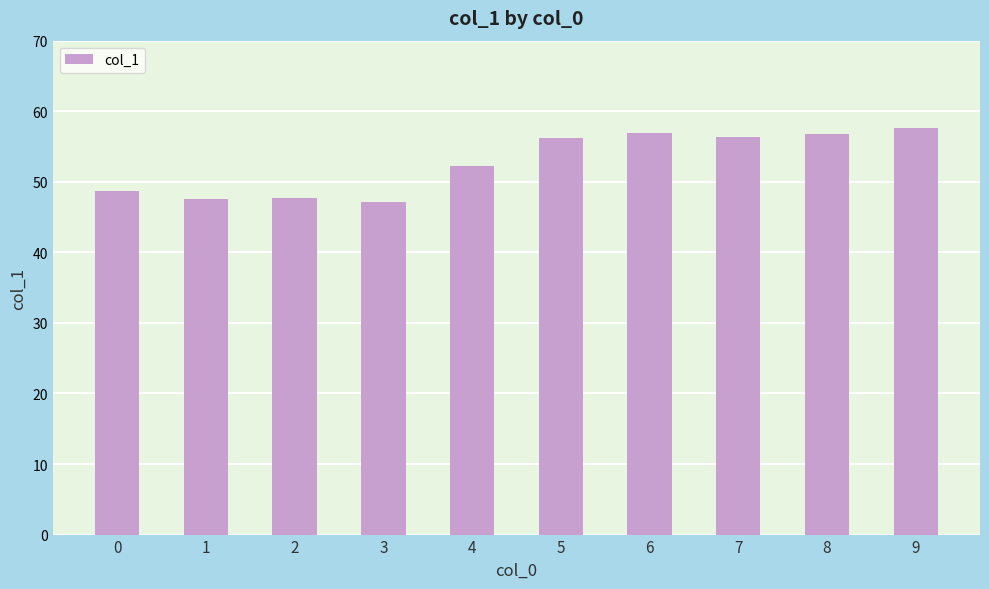

Count the number of categories in the chart.

10